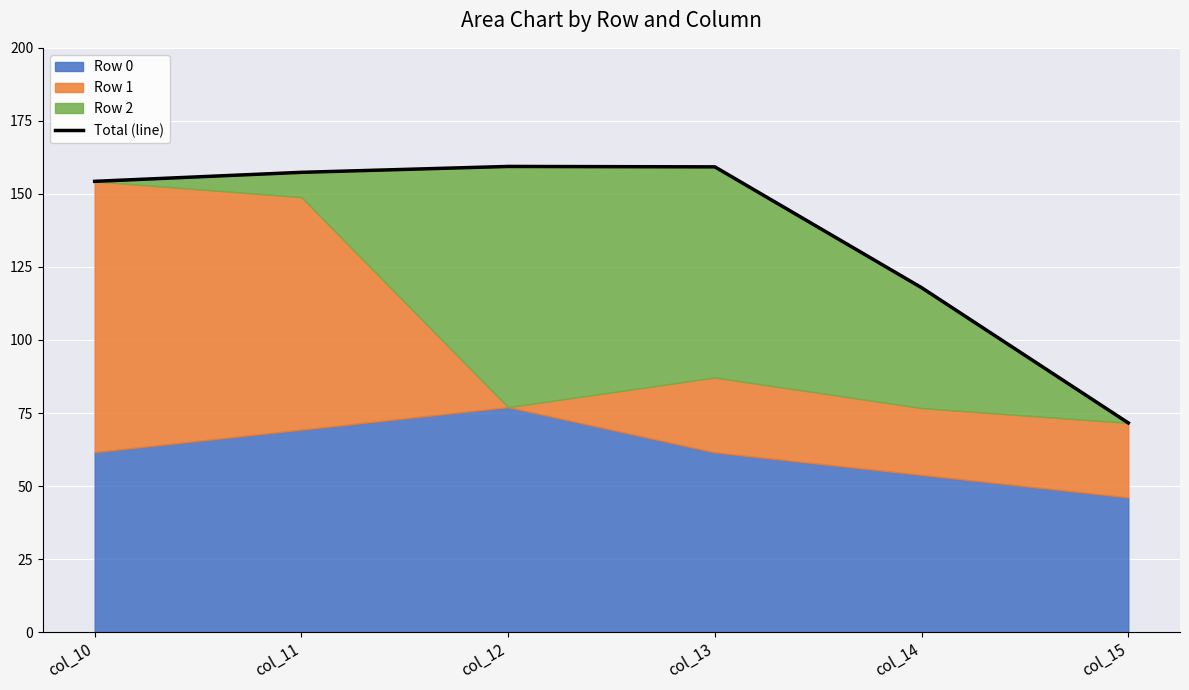

Where is the first local maximum?

col_12